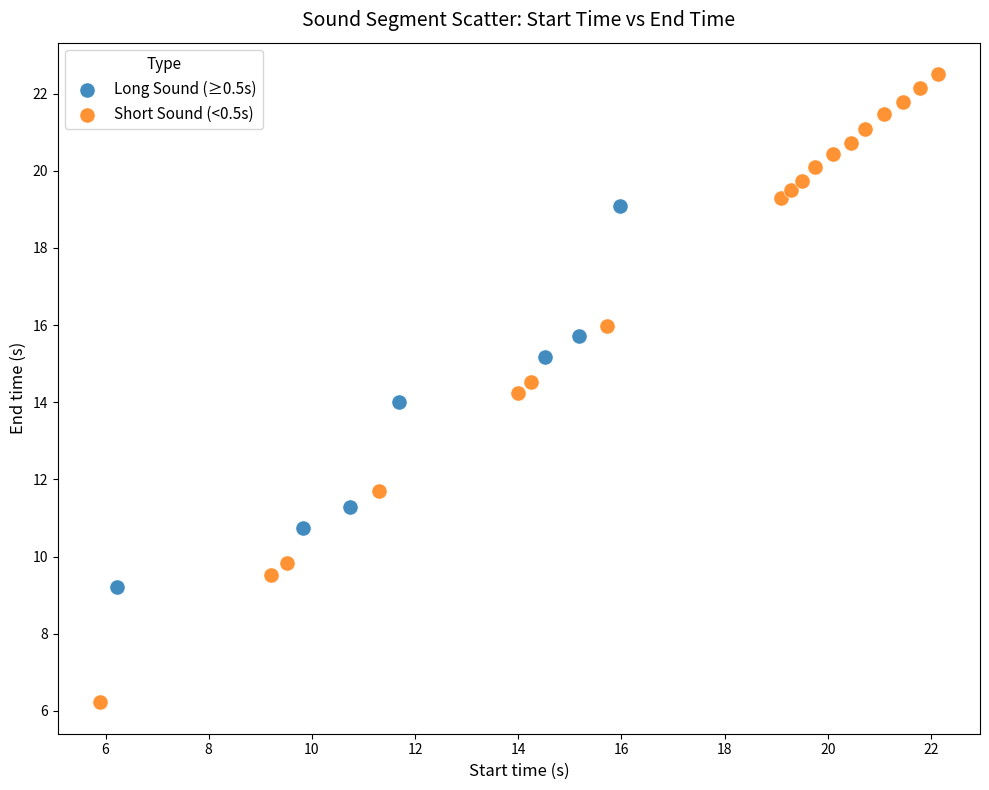

Which series has the widest spread of Y values?

Short Sound (<0.5s)